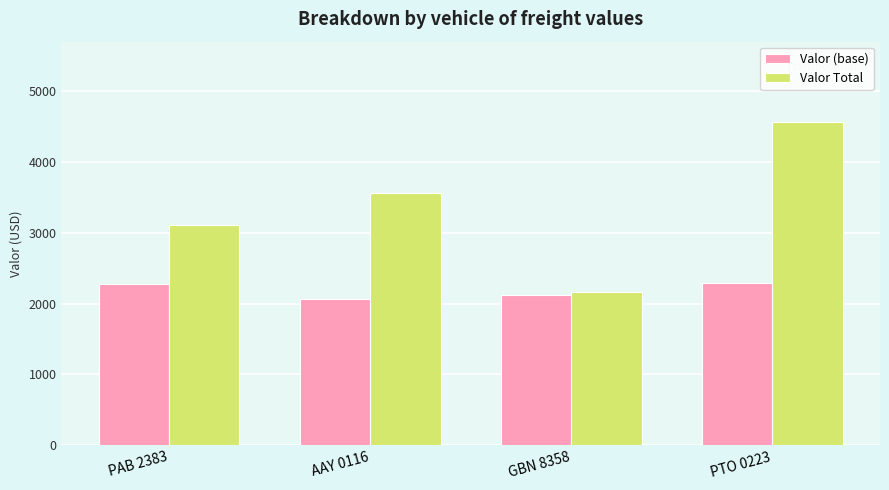

List the series in order of their overall mean, highest first.

Valor Total, Valor (base)